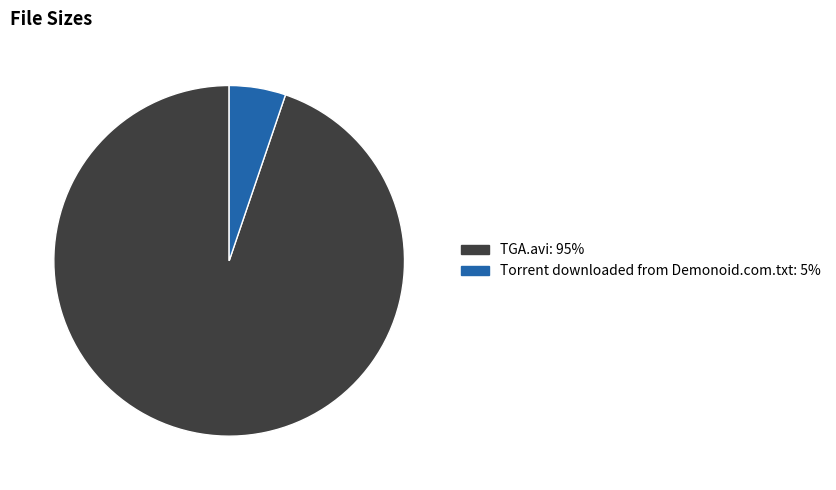

True or false: TGA.avi accounts for 99% of the total.

False